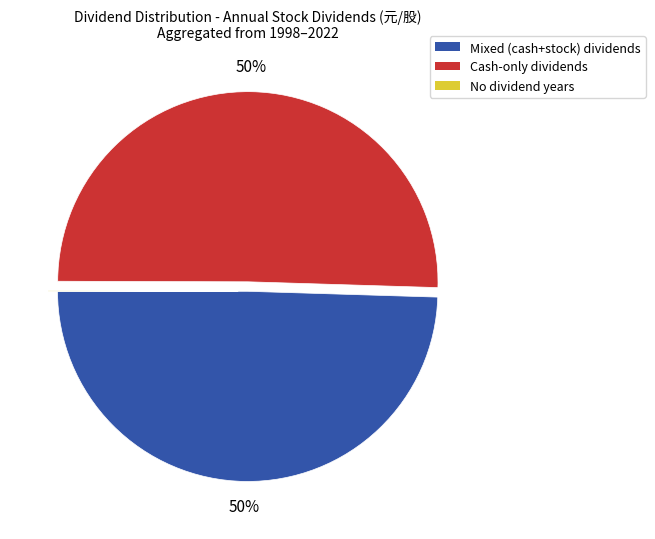

To the nearest percent, what is the average slice percentage?

33%